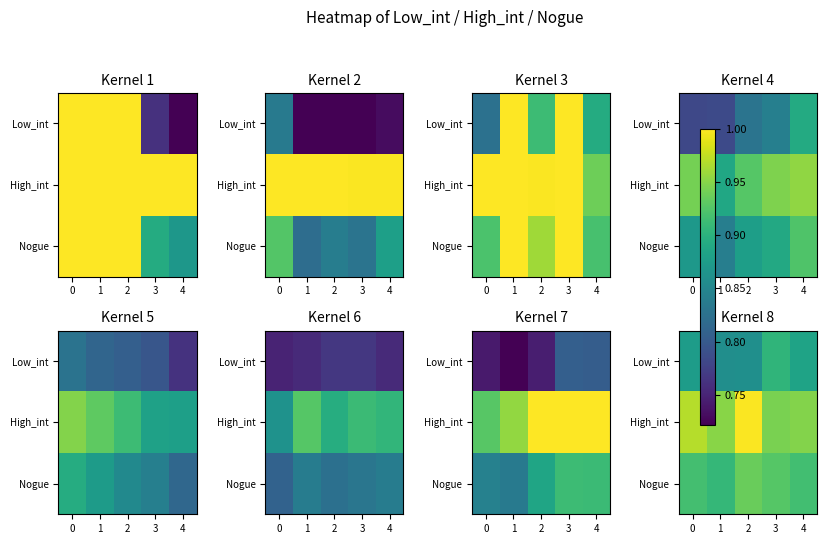

At which category does the chart reach its peak across all series?

2